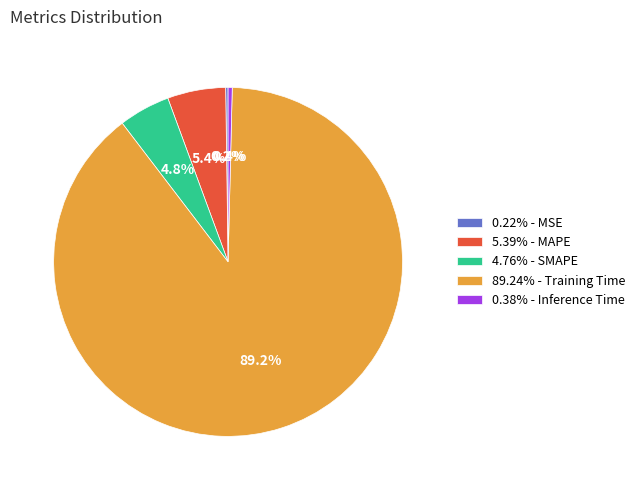

Does any single category account for the majority?

Yes